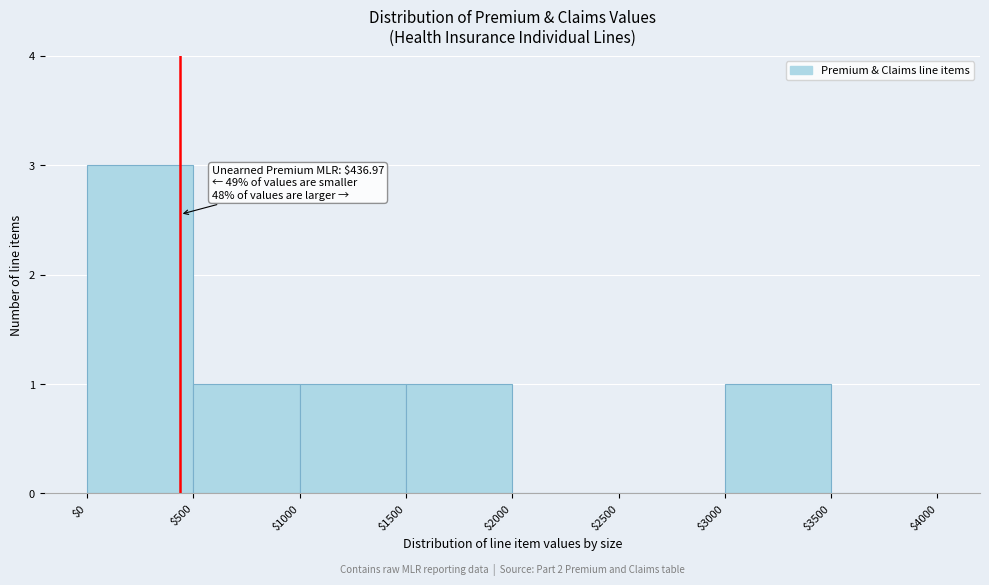

Over which range of the x-axis is the bar tallest?

$0 to $500